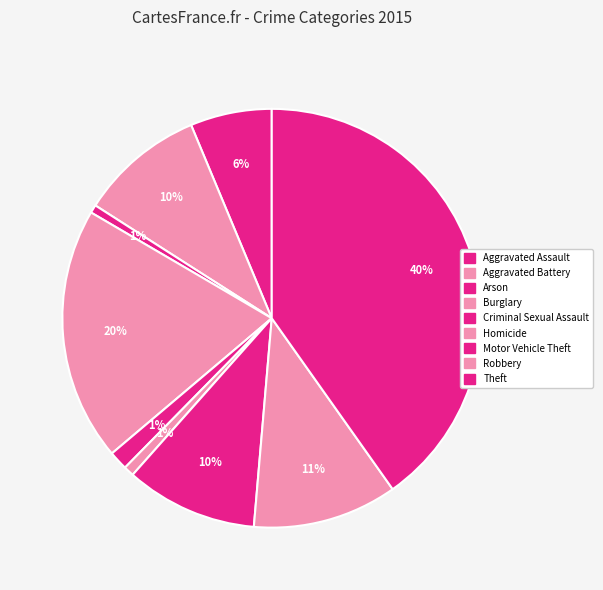

To the nearest percent, what is the difference between the largest and smallest slice percentages?

40%